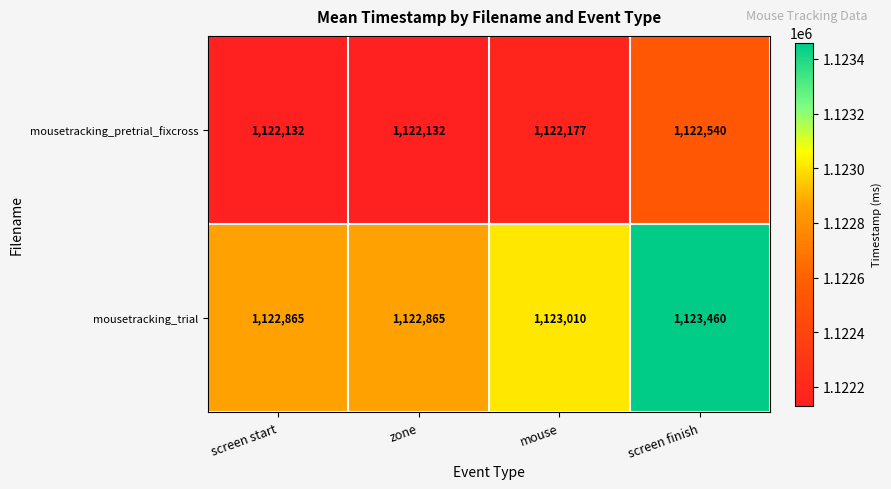

Rank the series by their maximum value, from highest to lowest.

mousetracking_trial, mousetracking_pretrial_fixcross